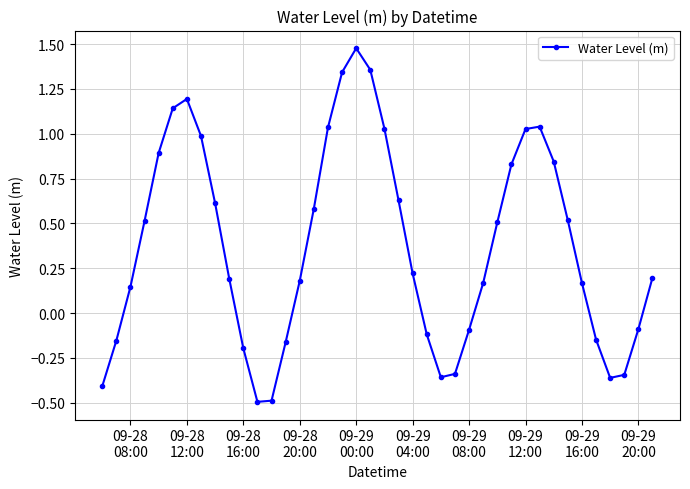

Does the chart have visible grid lines?

Yes